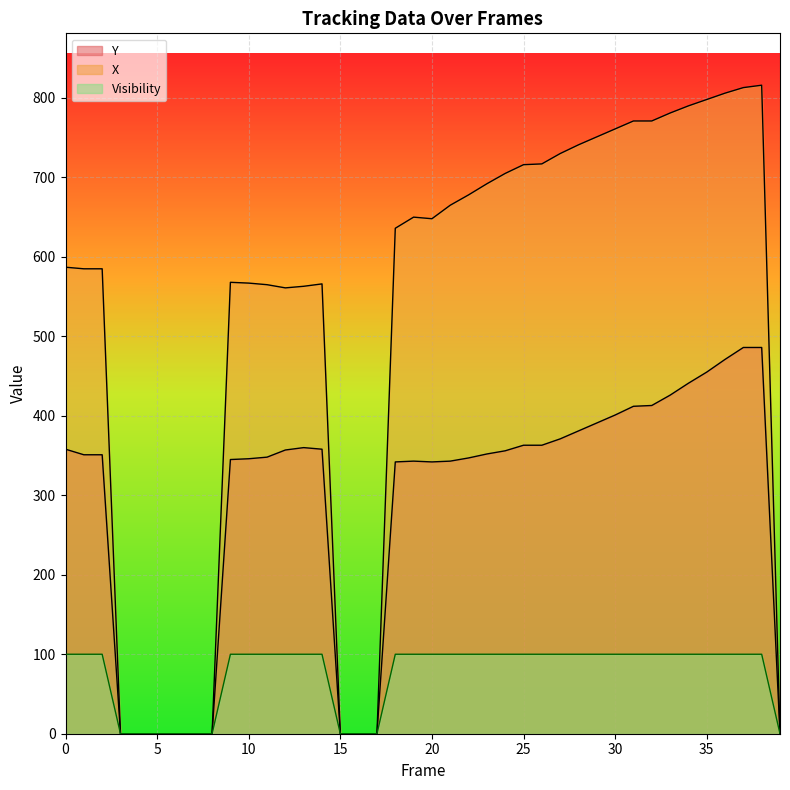

Which series has the widest spread of values?

X